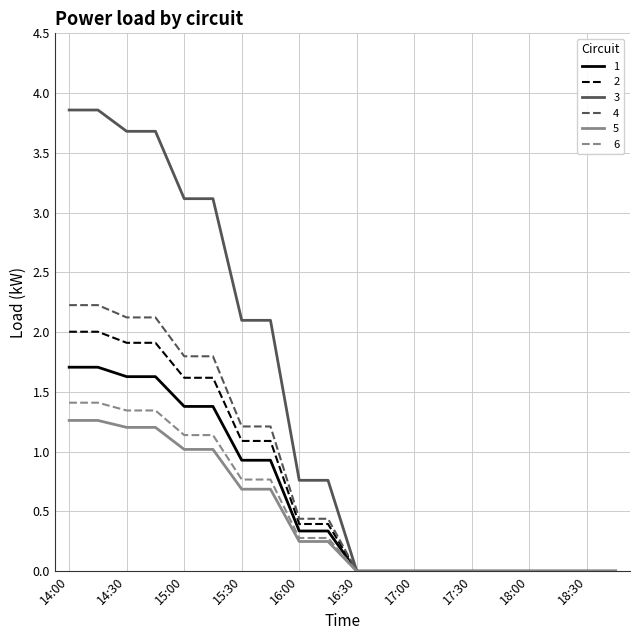

Which series has the widest spread of values?

3